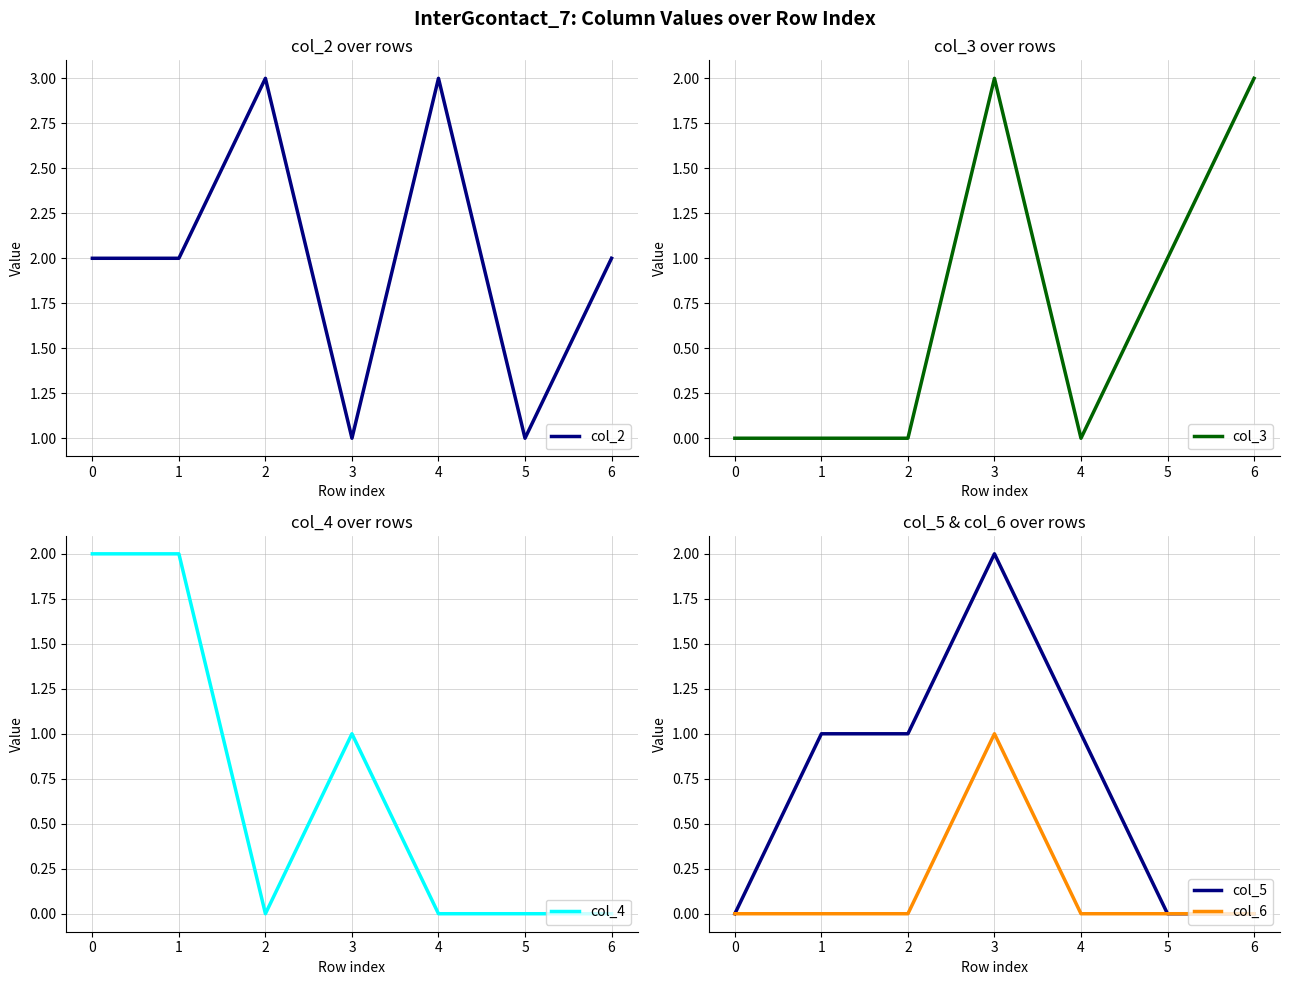

What is the difference between the col_3 values at 4 and 5?

1